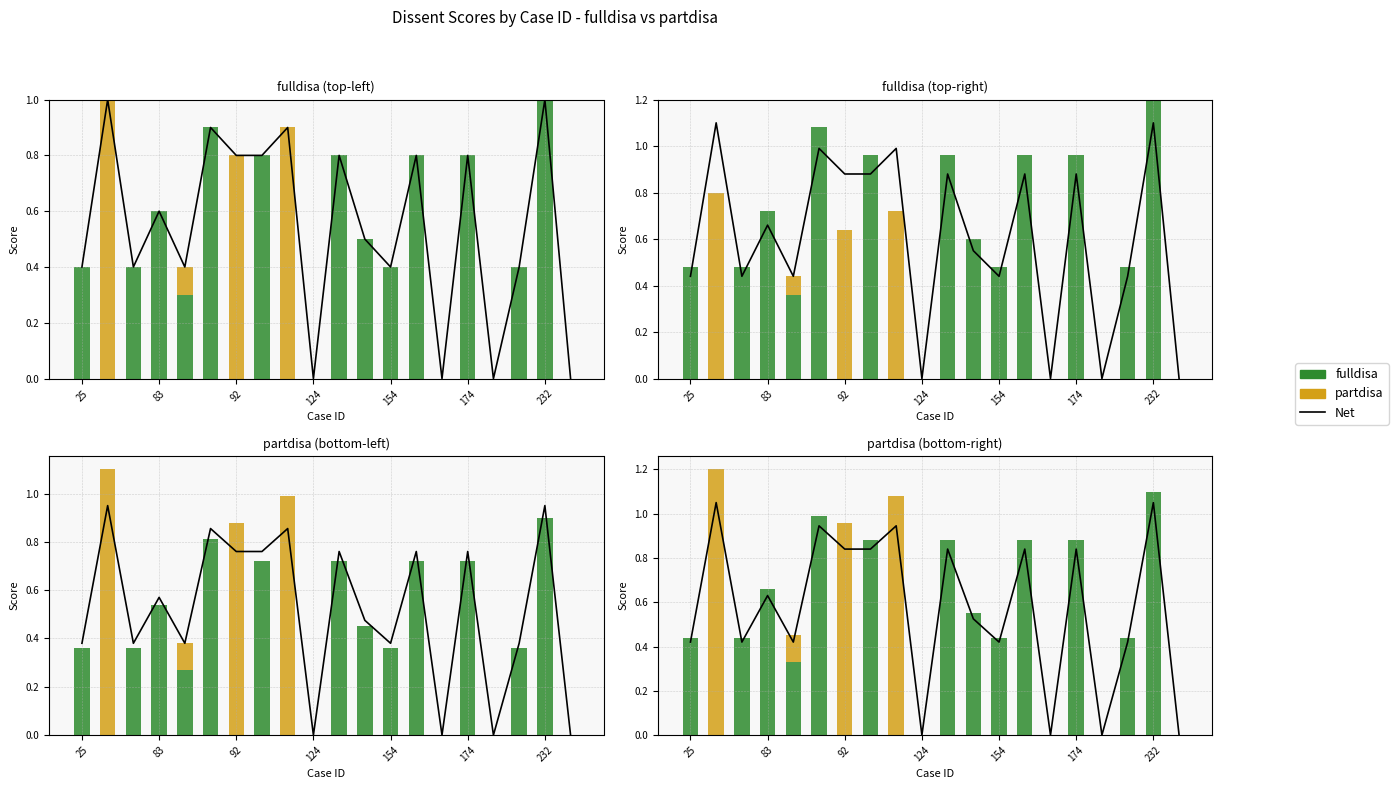

Which series has the widest spread of values?

partdisa